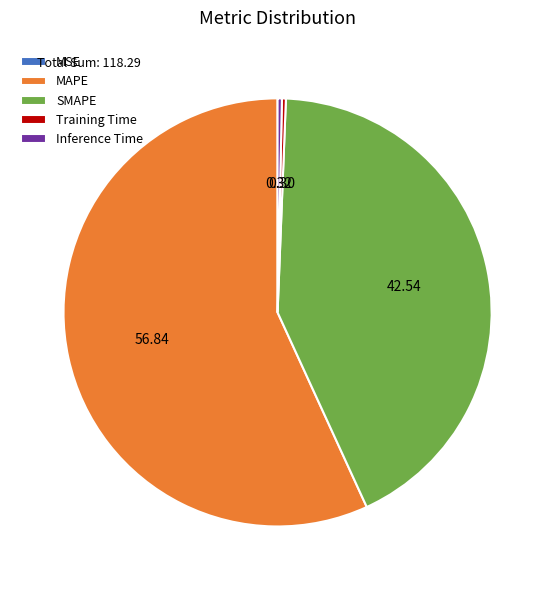

What is the ratio of the value at SMAPE to the value at MAPE?

0.7